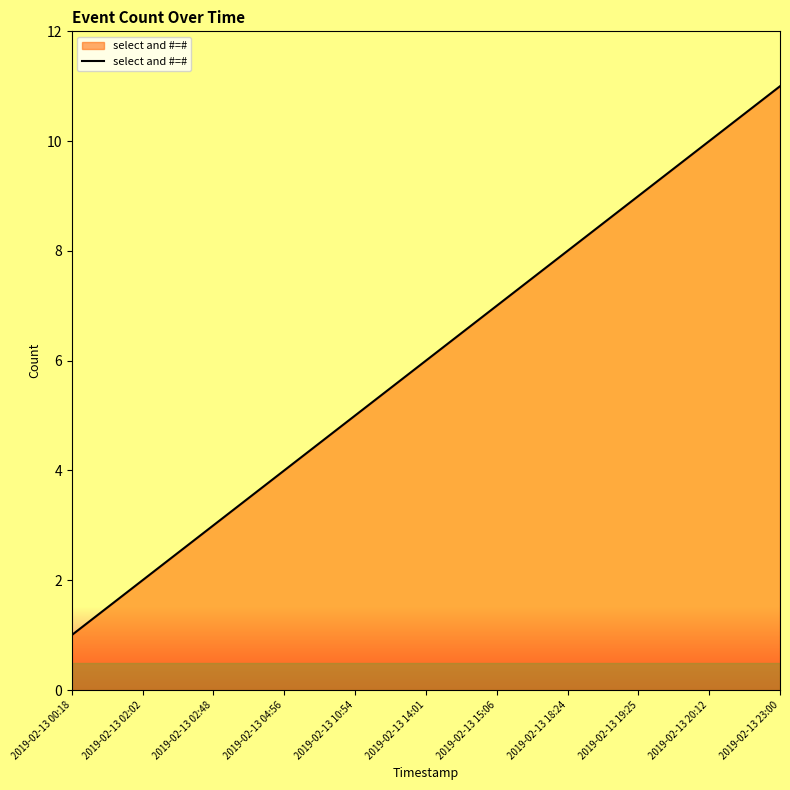

Is it true that the value at 2019-02-13 02:02 is 3?

False